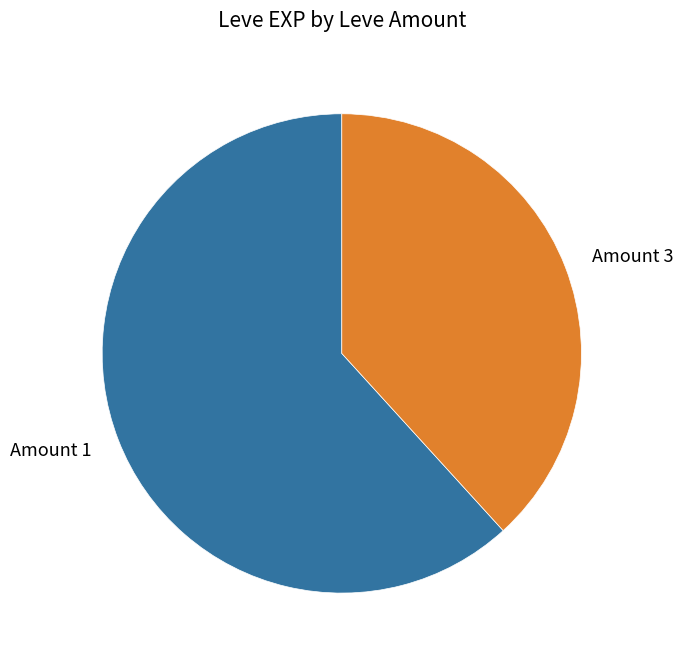

Which slice represents more than half of the pie?

Amount 1